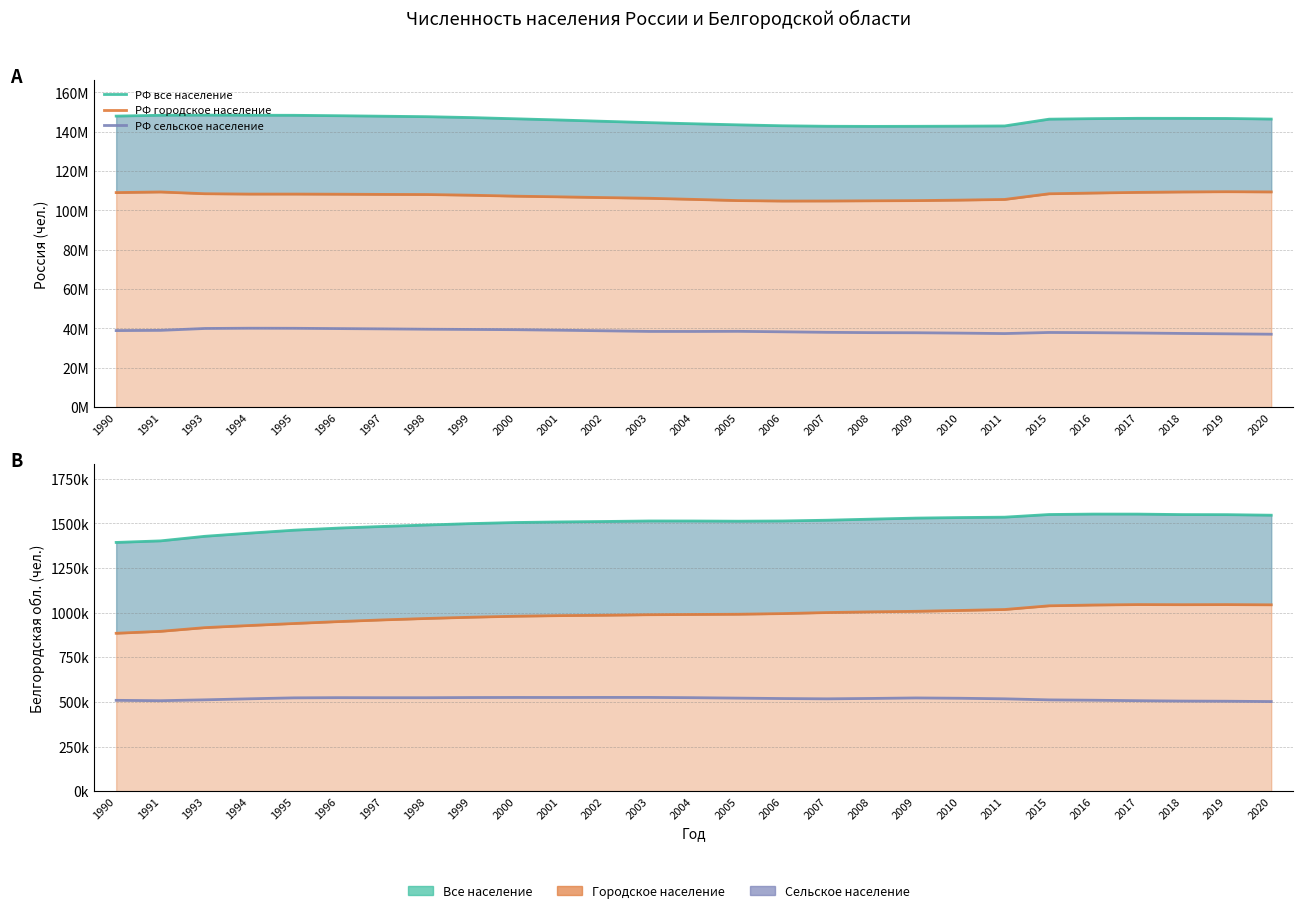

What is the difference between the second highest and minimum values in the Белгородская обл городское series?

160566